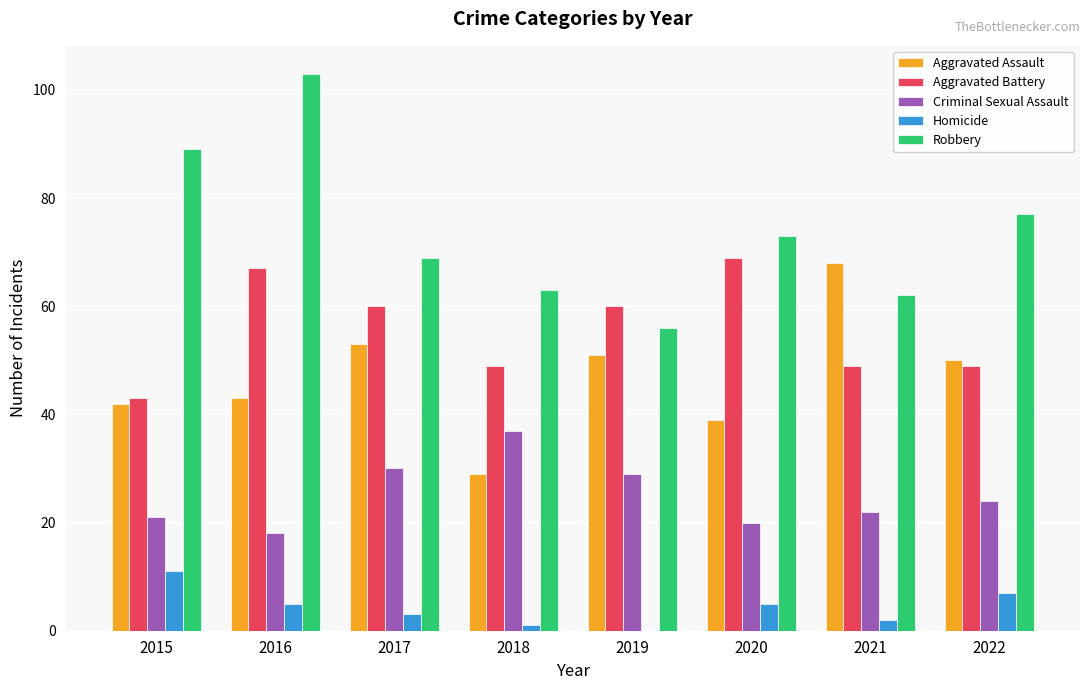

True or false: Criminal Sexual Assault has a value of 20 at 2020.

True